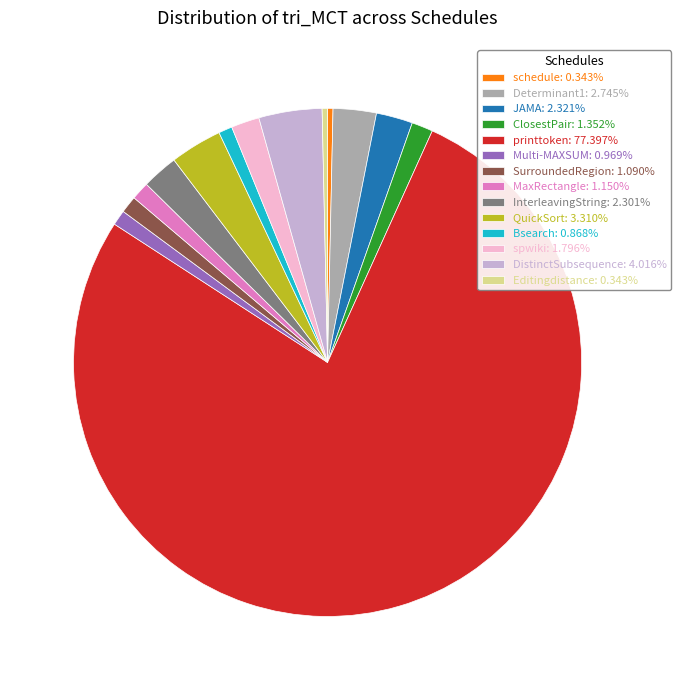

Is printtoken the majority of the pie?

Yes